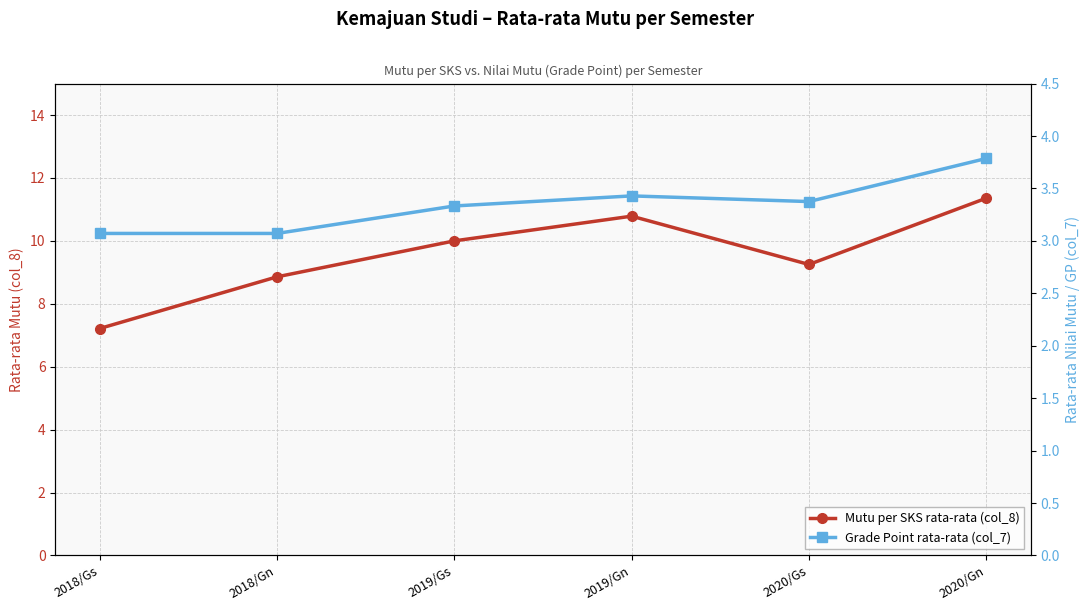

Is it true that Mutu (col_8) equals 10.8 at 2019/Gn?

True